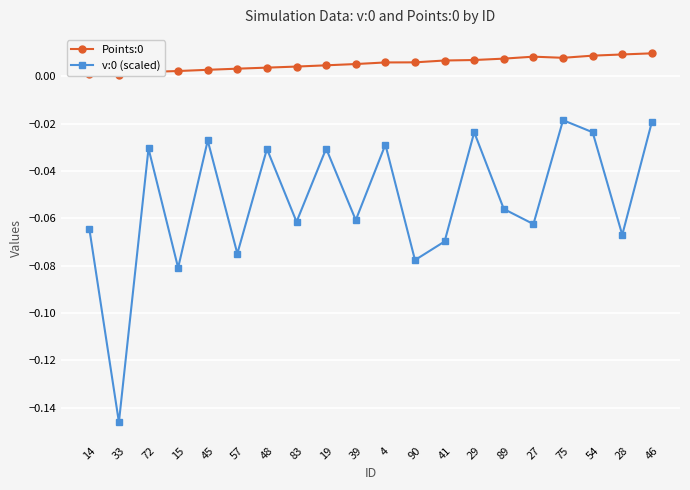

How many series are shown in this chart?

2